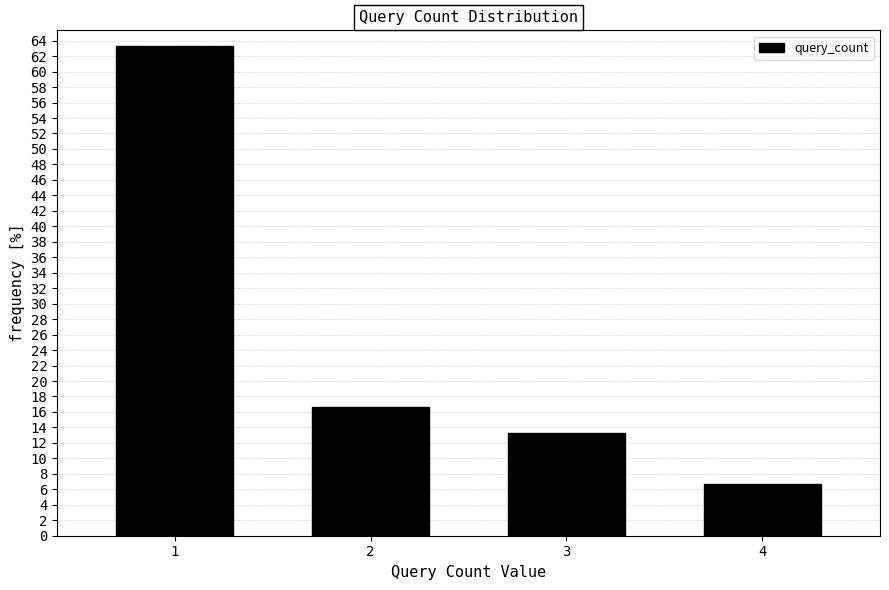

Reading right to left, transcribe all the data shown in this chart.

4=6.7	3=13.3	2=16.7	1=63.3